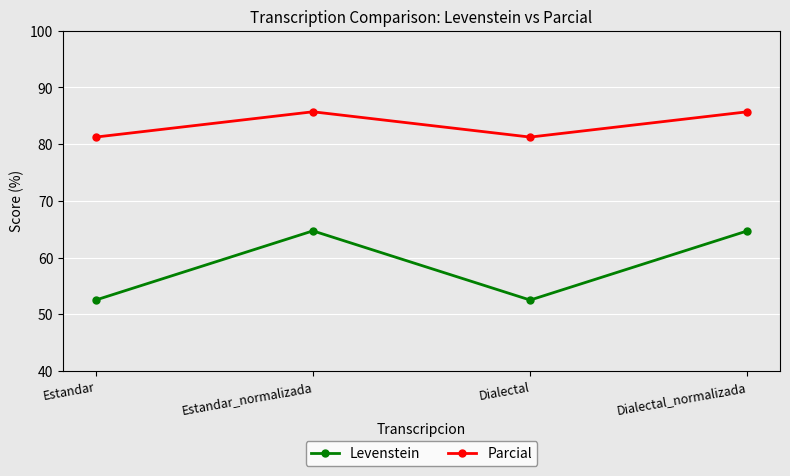

What is the maximum value shown in the chart?

85.7